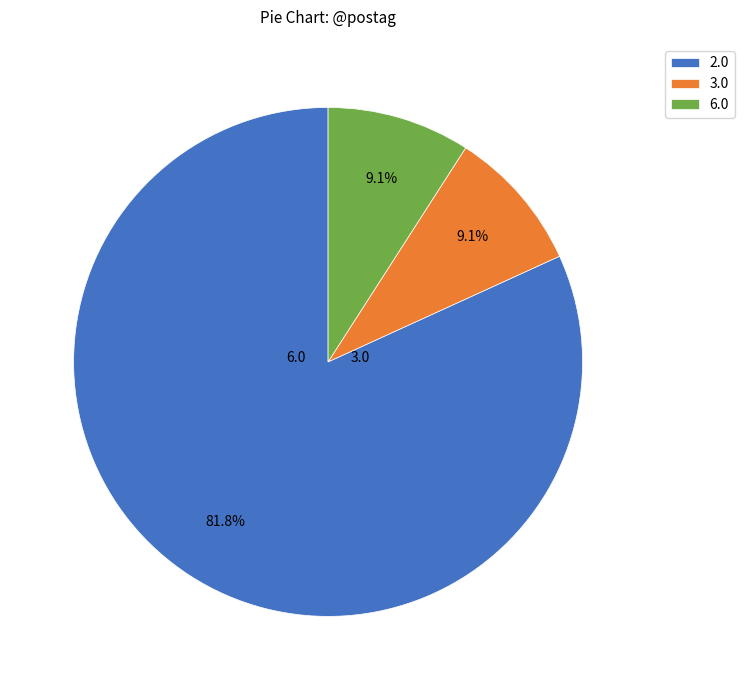

Does any single category account for the majority?

Yes